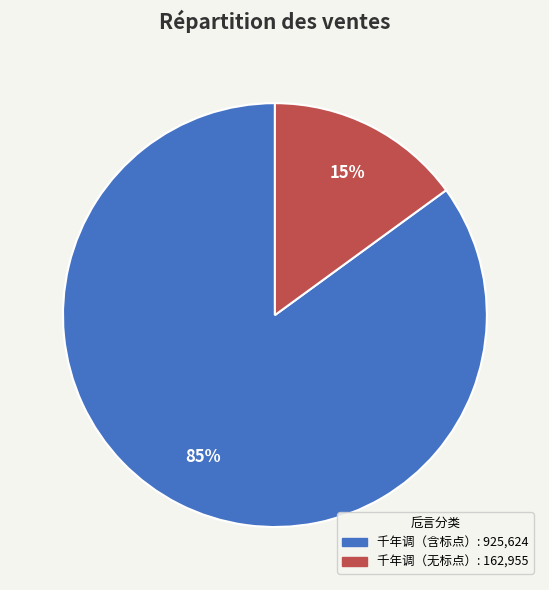

To the nearest percent, what is the difference between the largest and smallest slice percentages?

70%